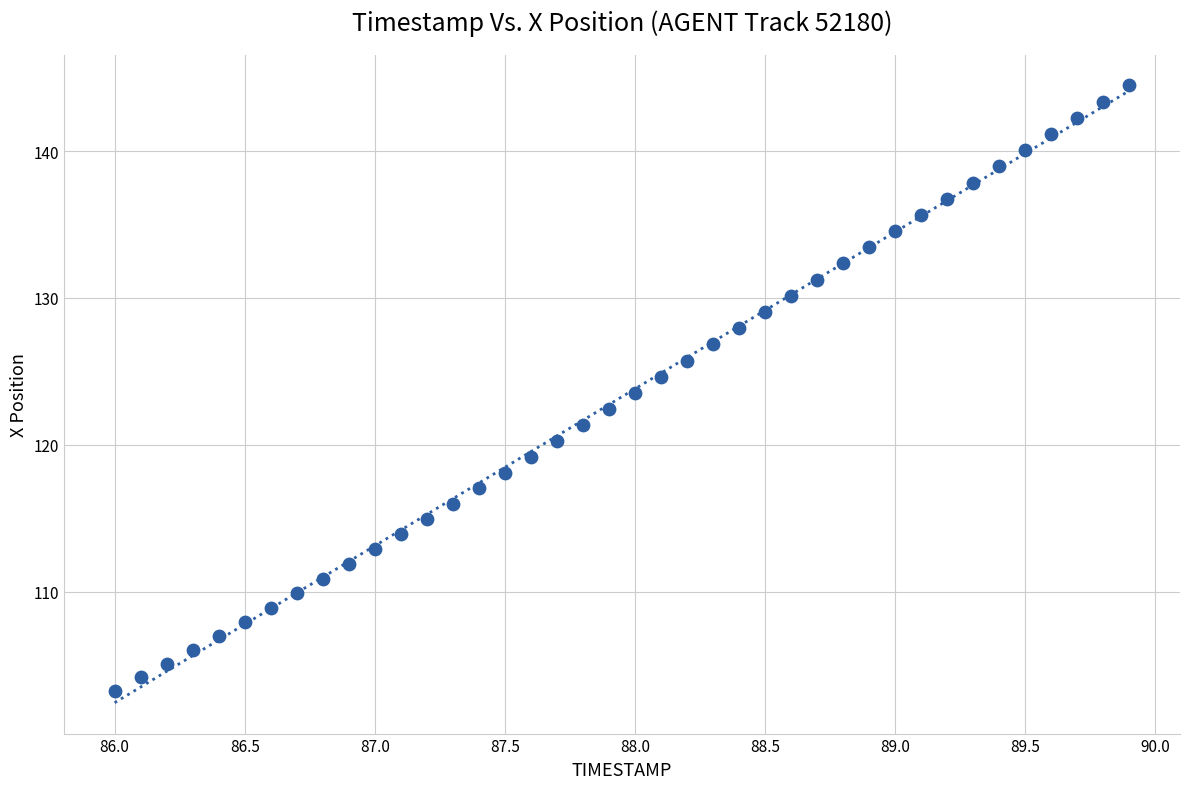

What is the range of Y values (max minus min)?

41.2